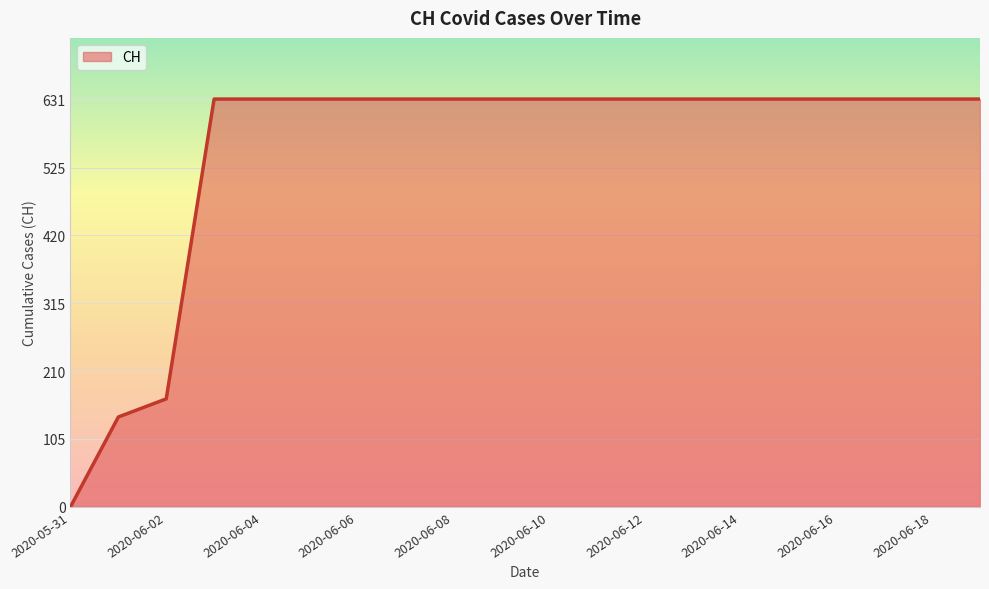

What is the sum of all values?

11033